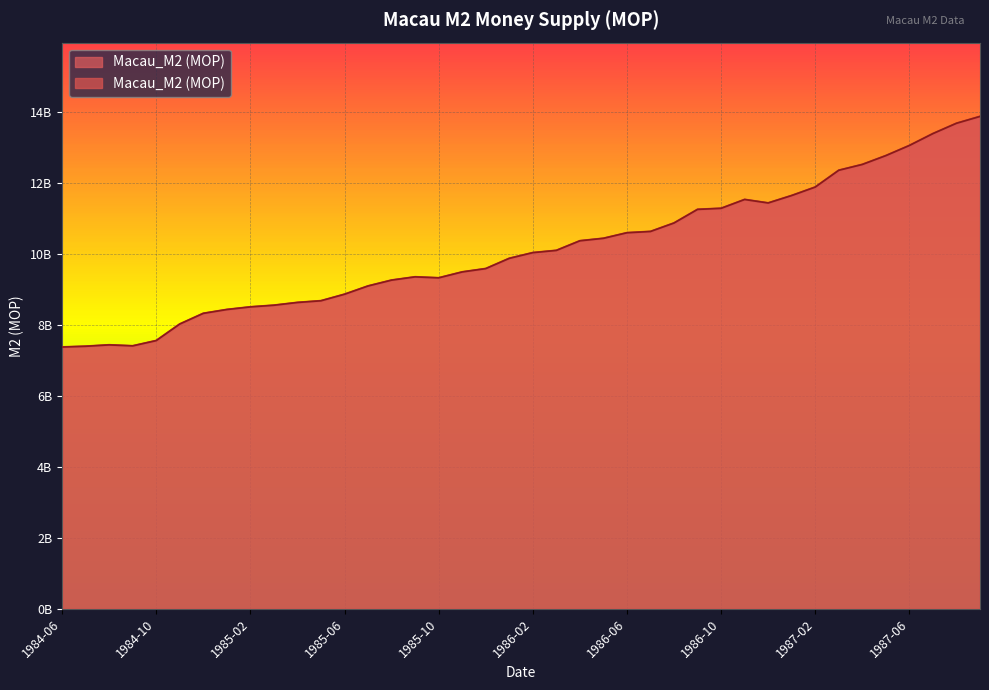

Which has a higher value, 1985-06 or 1986-01?

1986-01